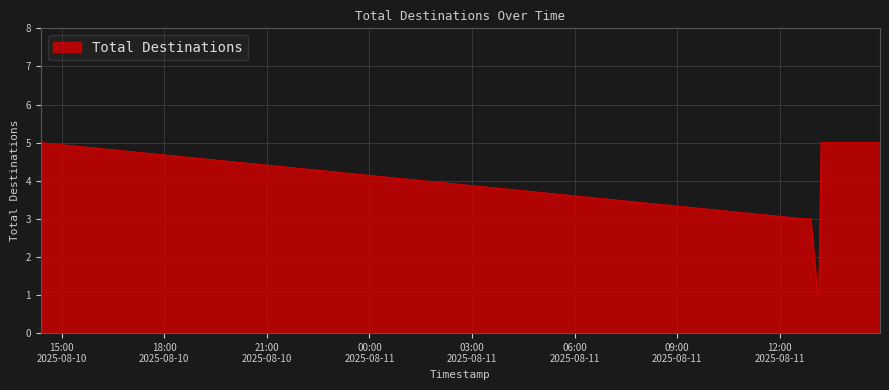

What is the maximum value shown in the chart?

5